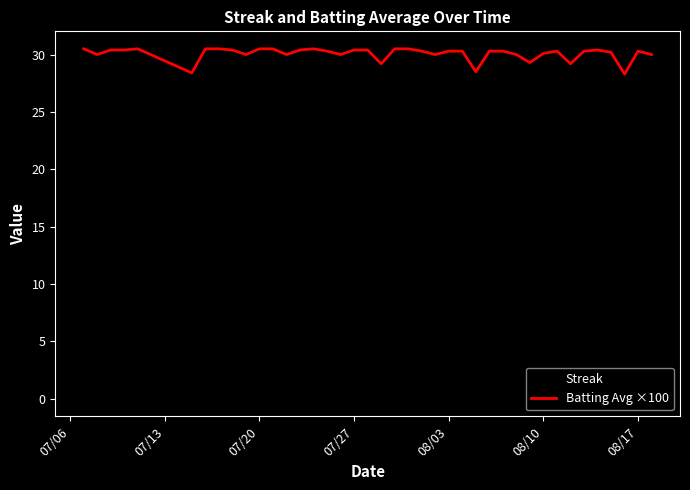

What is the difference between the maximum and minimum values in the Streak series?

16.0